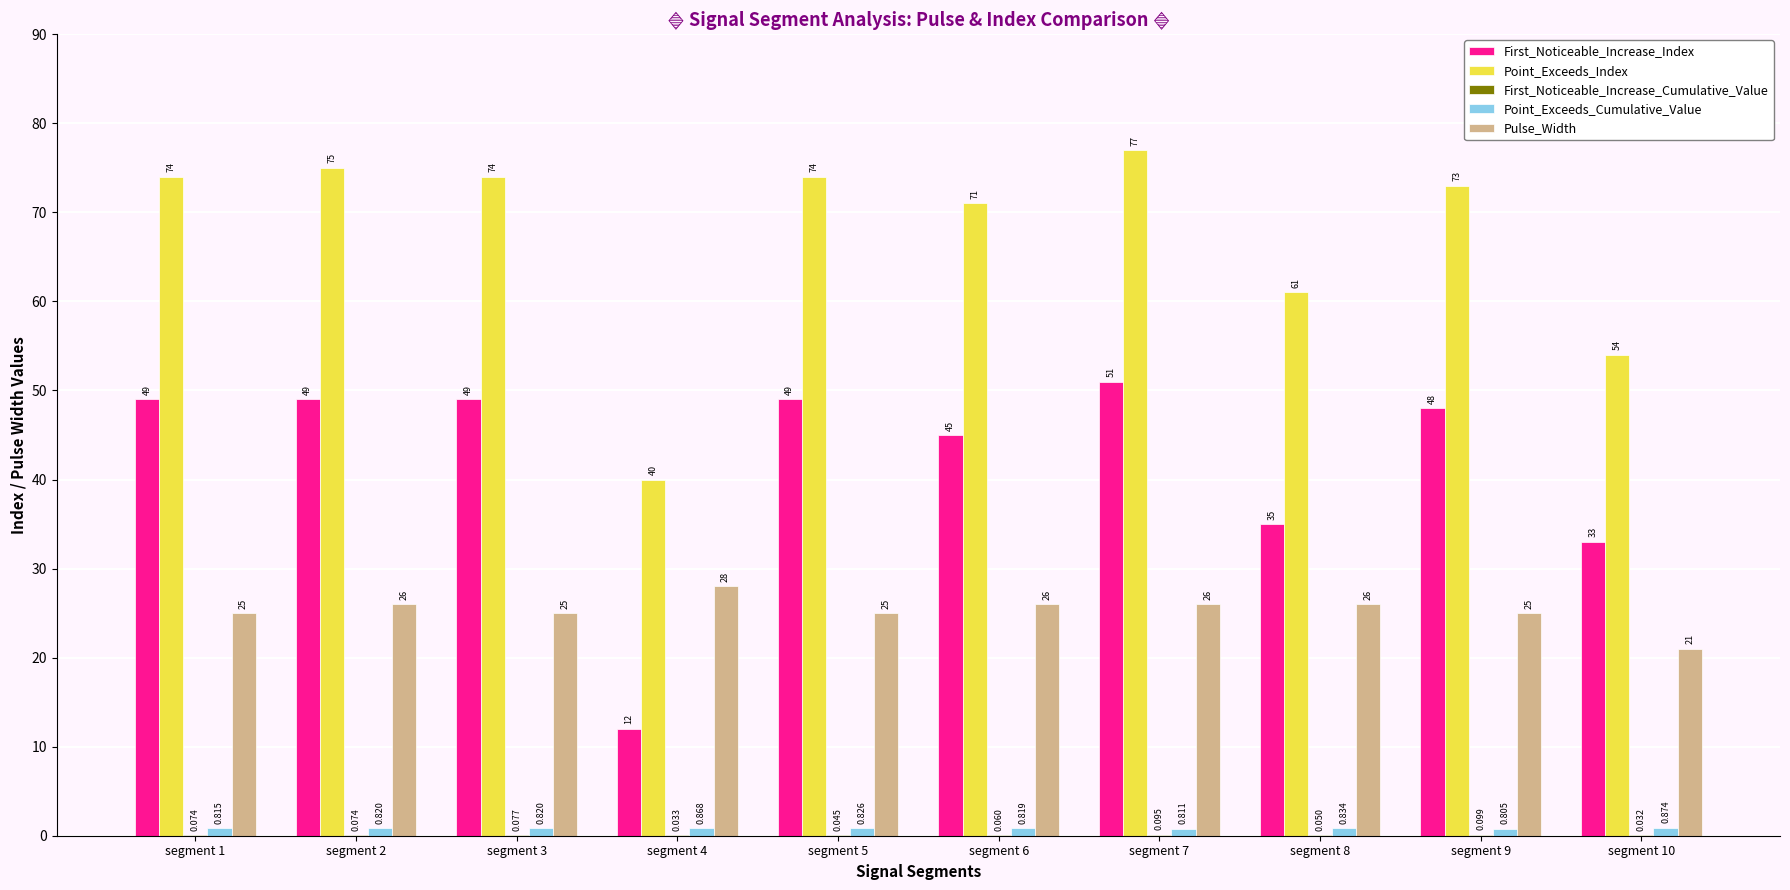

How many categories are shown in the chart?

10